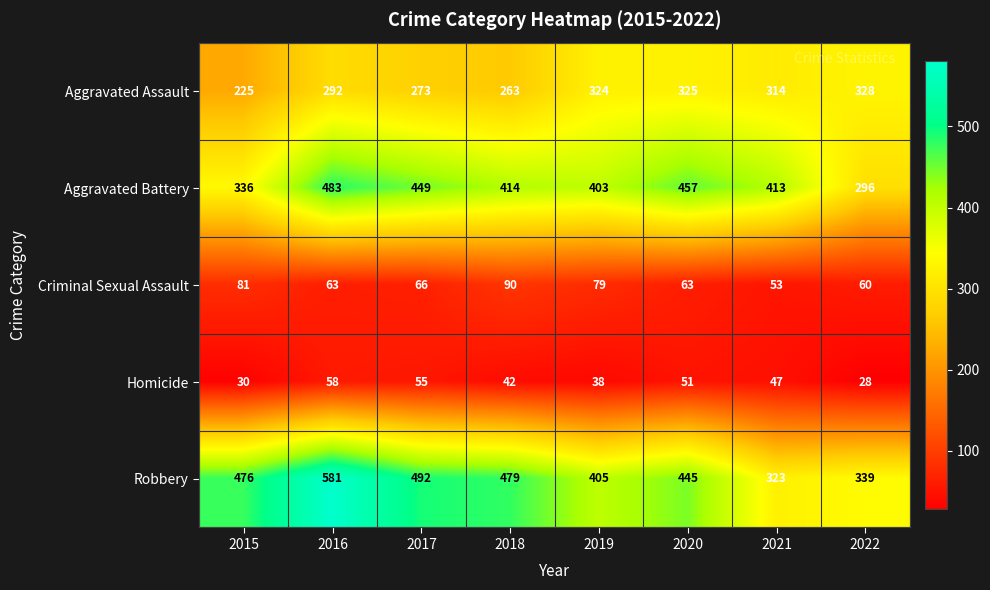

At which label does Aggravated Battery first exceed 414?

2016